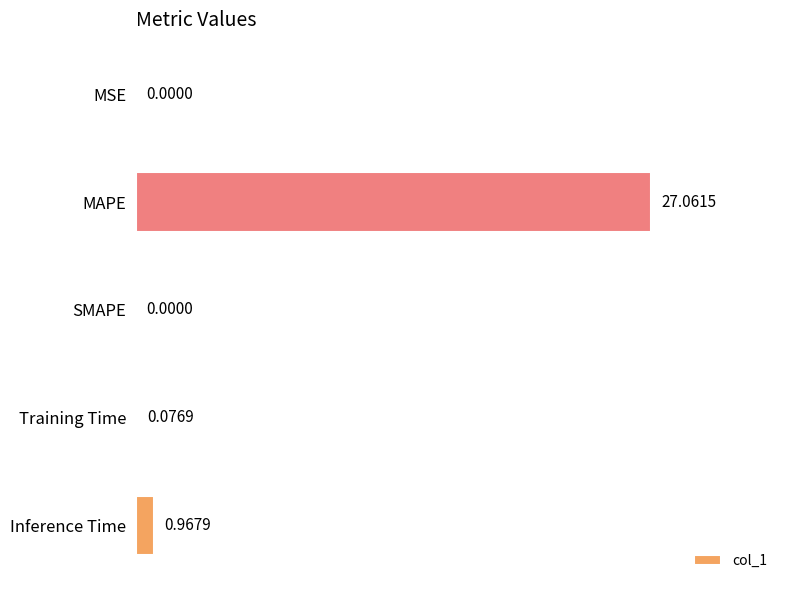

Which label corresponds to the largest value in the chart?

MAPE